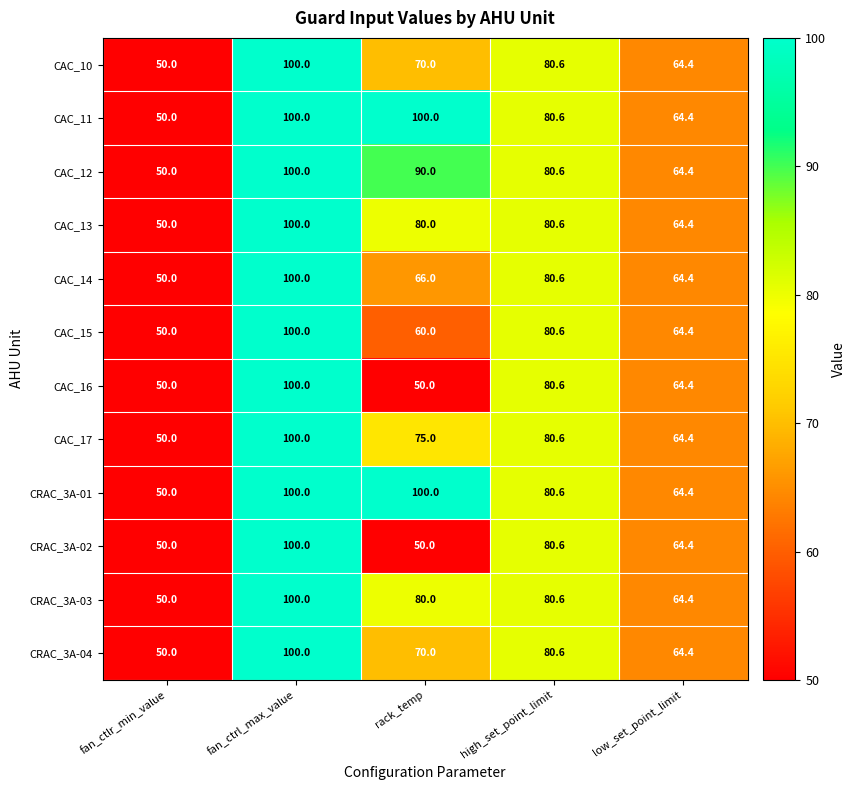

Where is CAC_14 nearest to the value 75?

high_set_point_limit